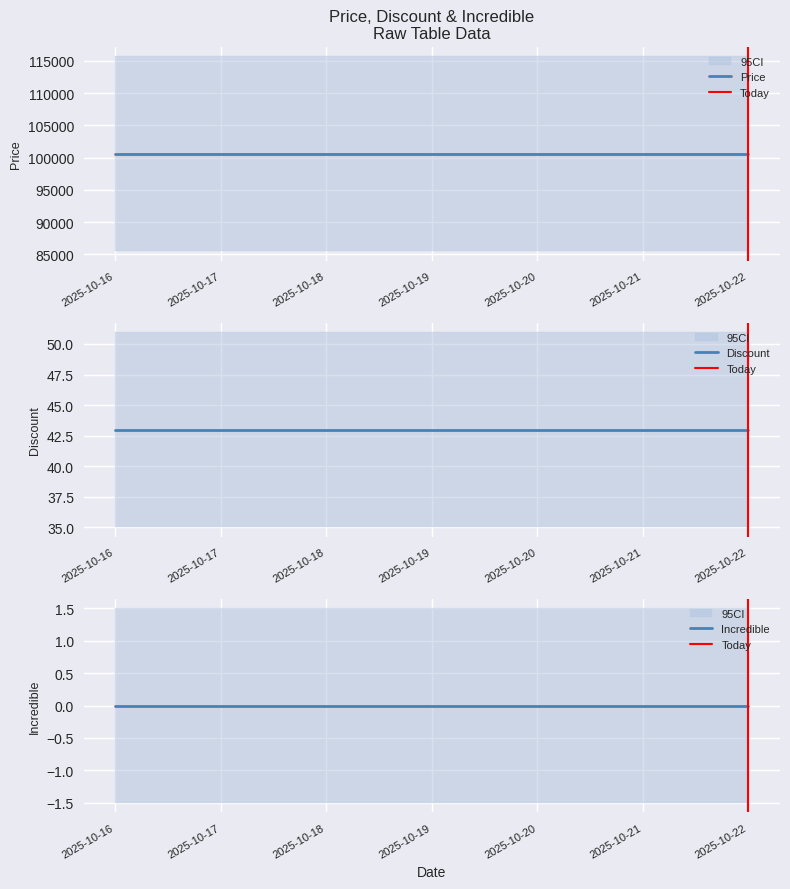

True or false: Price and Discount cross at least once.

False